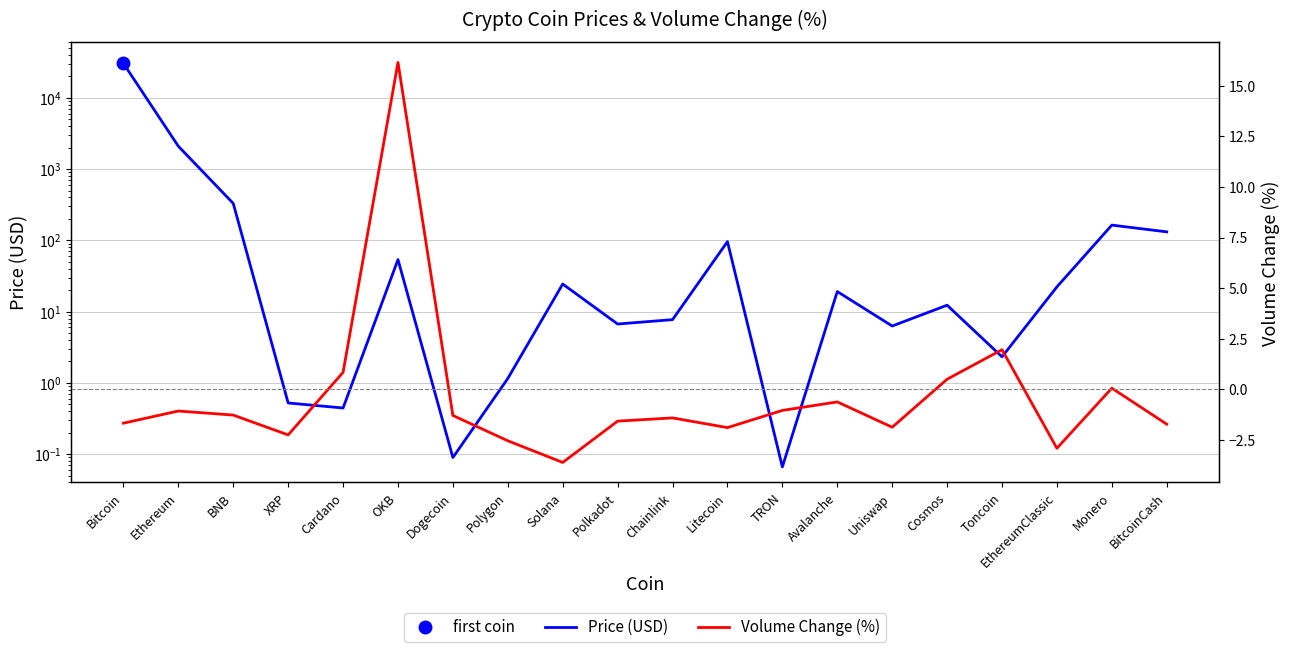

At which category is the sum across all series the highest?

Bitcoin